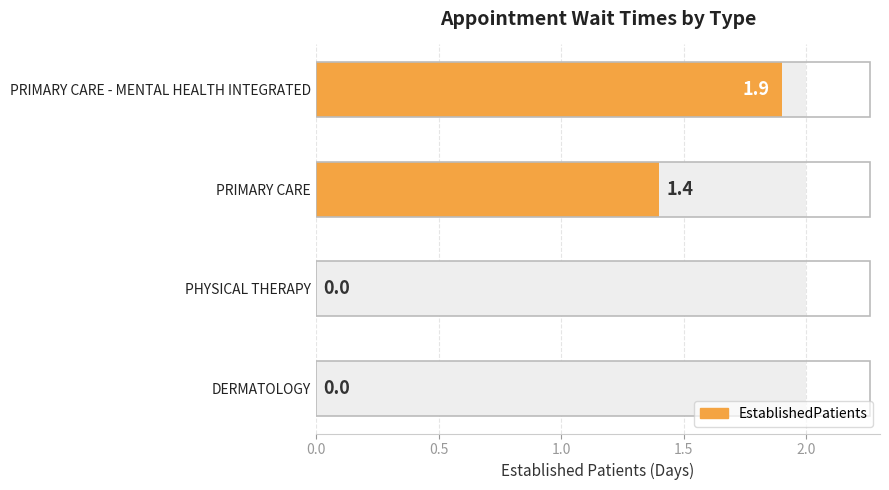

How many series are shown in this chart?

1